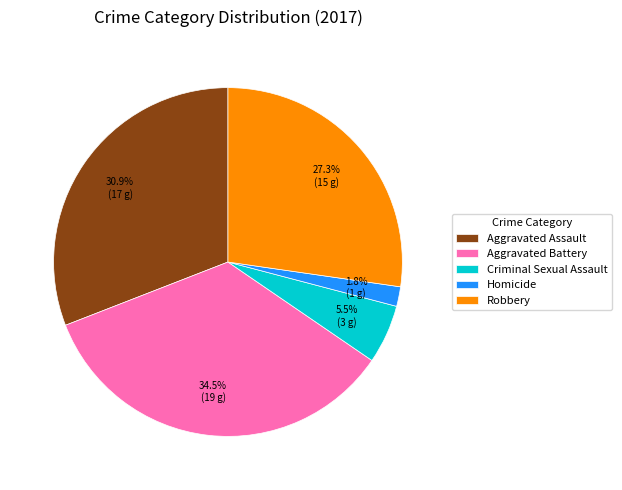

To the nearest percent, what portion does Robbery represent?

27%